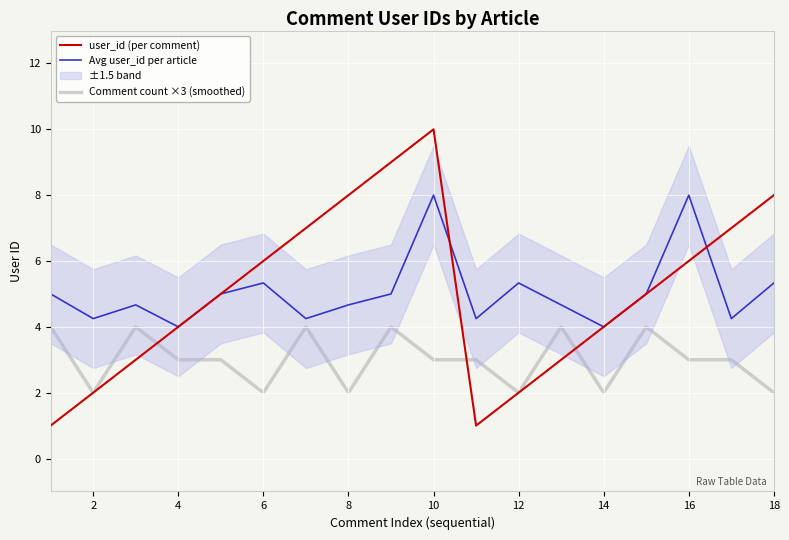

Reading right to left, extract all data points from this chart.

user_id (per comment): 8.0	7.0	6.0	5.0	4.0	3.0	2.0	1.0	10.0	9.0	8.0	7.0	6.0	5.0	4.0	3.0	2.0	1.0
Avg user_id per article: 5.3	4.2	8.0	5.0	4.0	4.7	5.3	4.2	8.0	5.0	4.7	4.2	5.3	5.0	4.0	4.7	4.2	5.0
Comment count ×3 (smoothed): 2.0	3.0	3.0	4.0	2.0	4.0	2.0	3.0	3.0	4.0	2.0	4.0	2.0	3.0	3.0	4.0	2.0	4.0